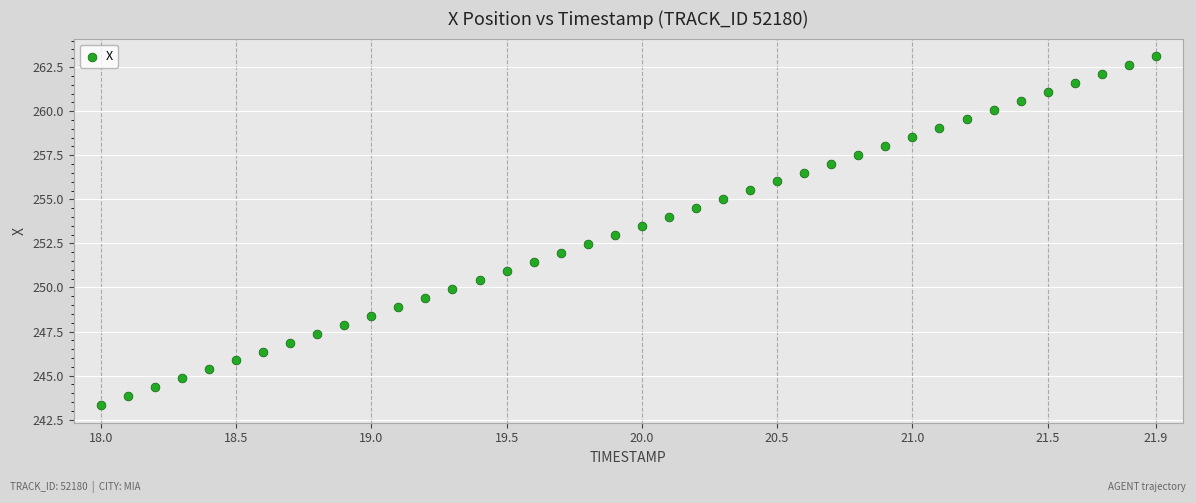

What is the range of Y values (max minus min)?

19.8